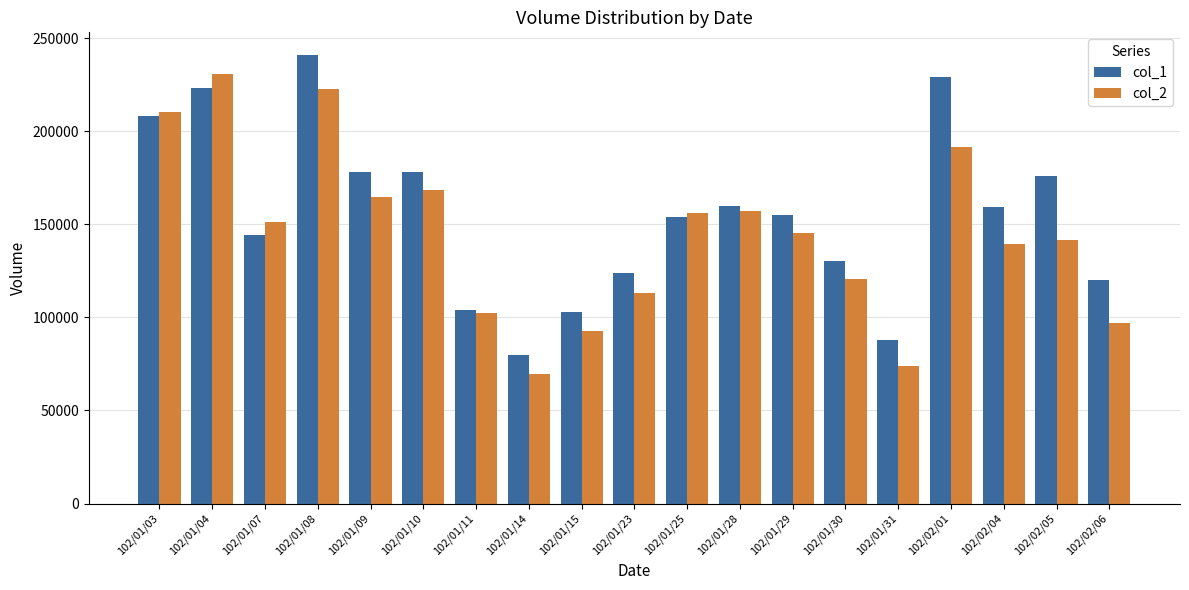

What position from the right is 102/02/01?

4